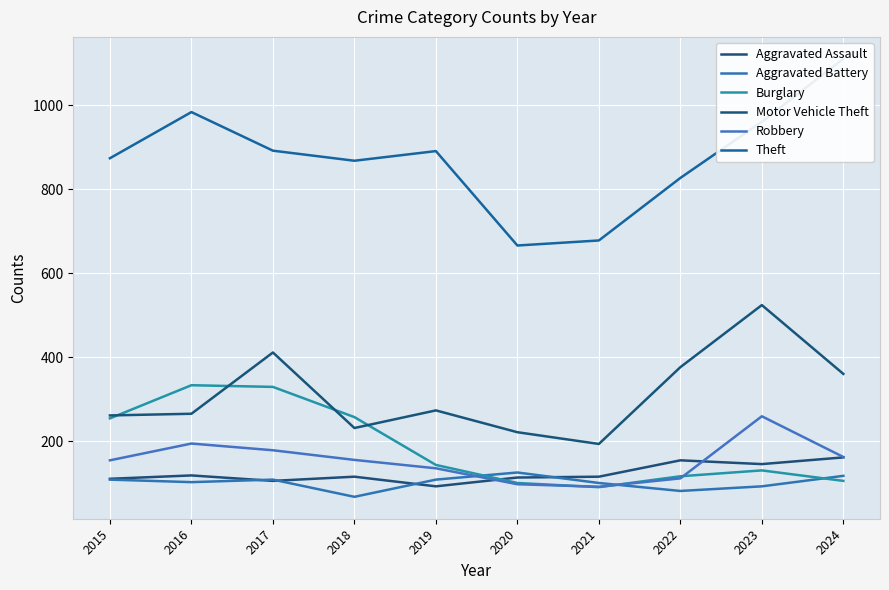

Which category has the lowest value in the Aggravated Battery series?

2018